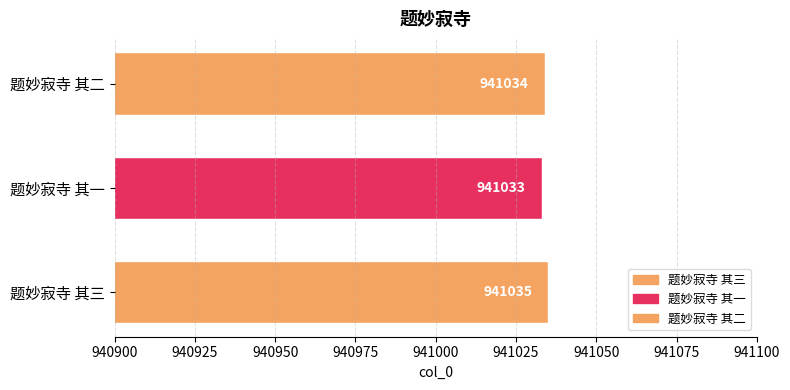

How many bars are there in total?

3